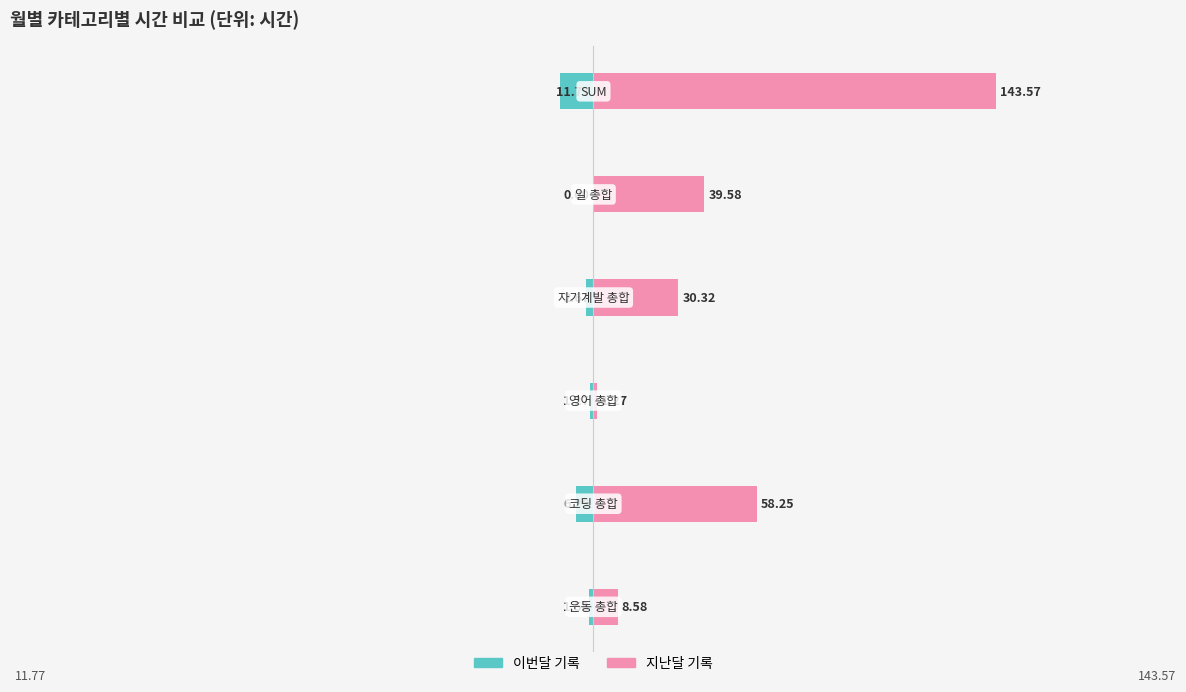

How many bars are there in each group?

2